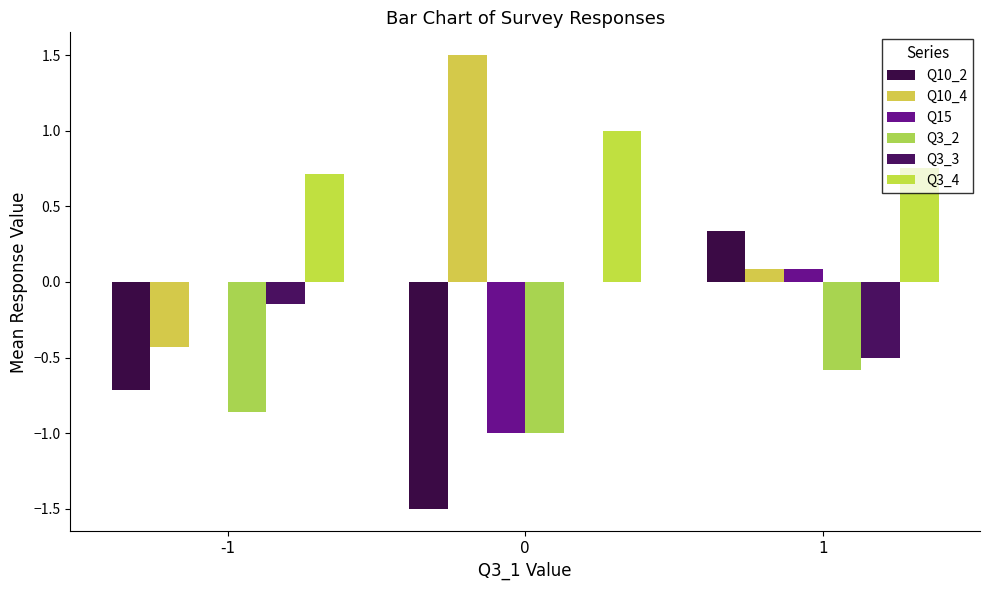

Count the number of categories in the chart.

3